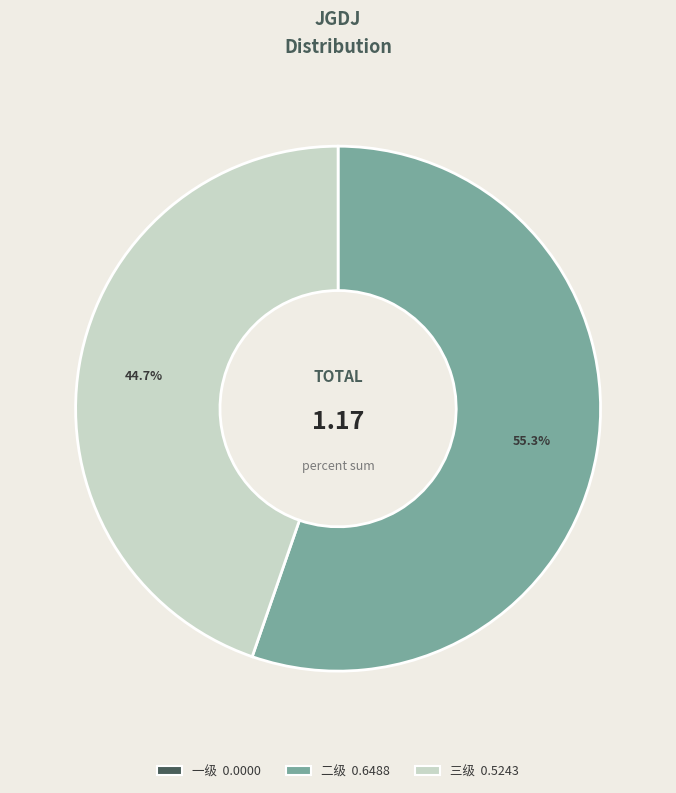

Which slice represents more than half of the pie?

二级